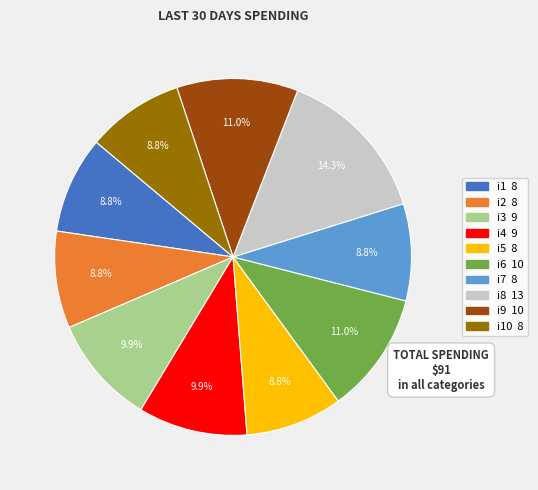

Does any single category account for the majority?

No